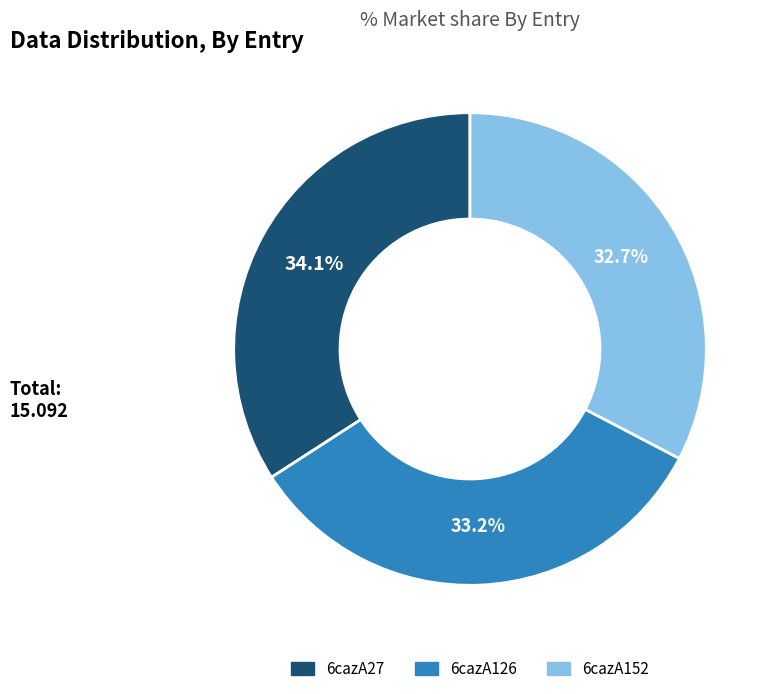

Do 6cazA27 and 6cazA152 together represent more than half of the pie?

Yes